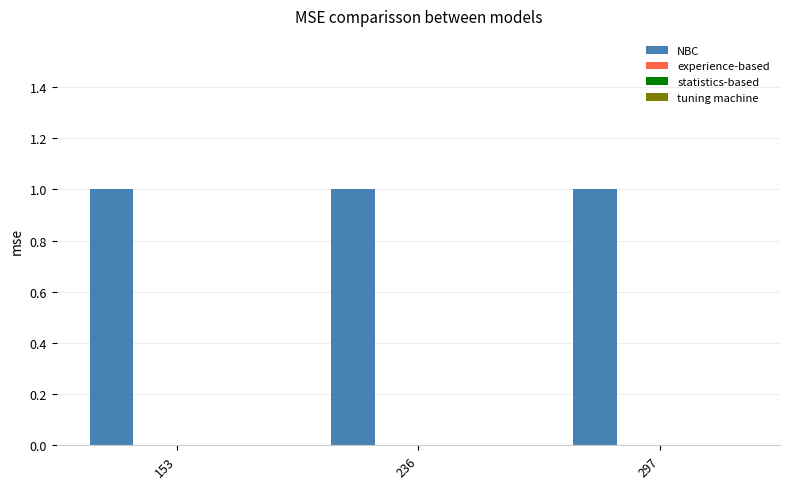

Does the chart contain stacked bars?

No